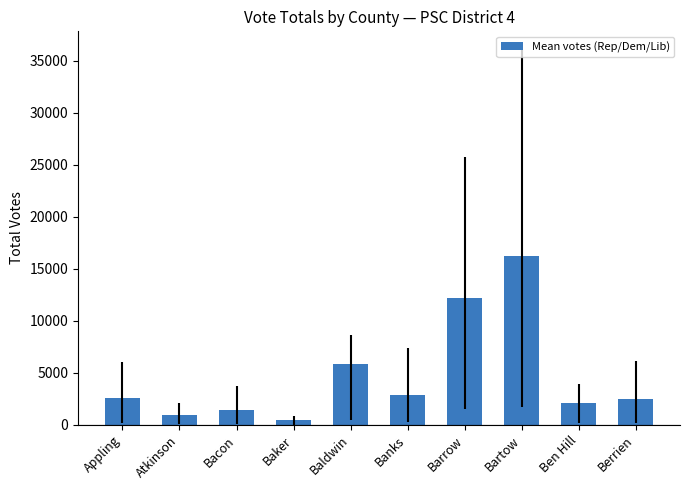

How many data points are above 2600?

5